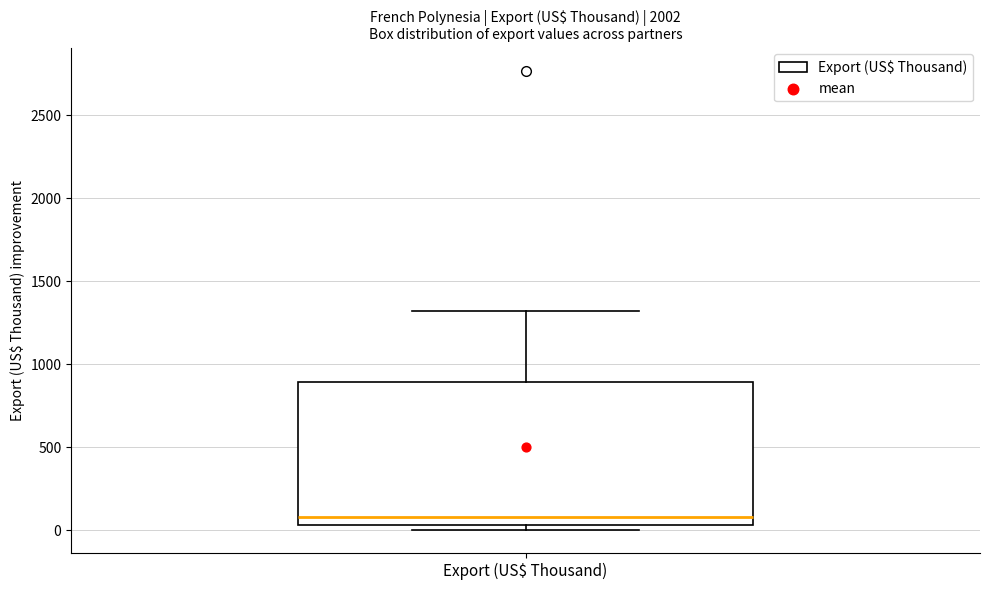

Transcribe this box plot: give where the median line is, the range the box spans, and where the two whiskers end, as read against the y-axis. The values are not printed on the chart, so give them approximately, as read against the axis.

median 100, box 50 to 900, whiskers 0 to 1300